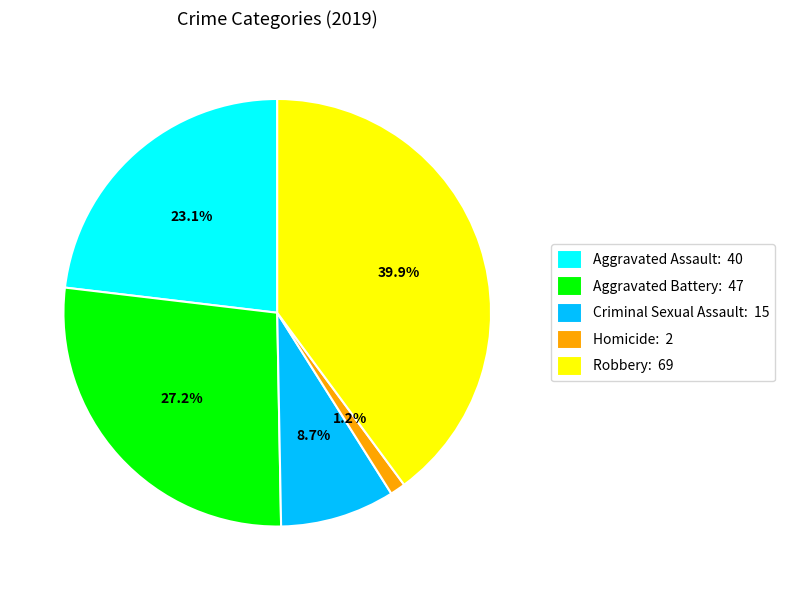

True or false: Aggravated Assault accounts for 10% of the total.

False